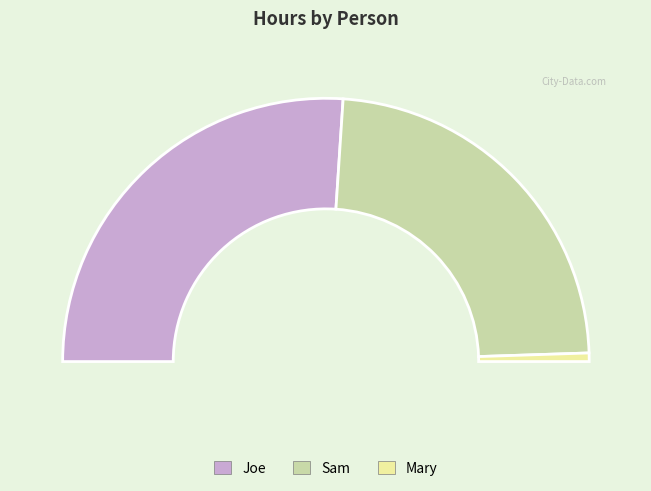

Which category accounts for the majority?

Joe